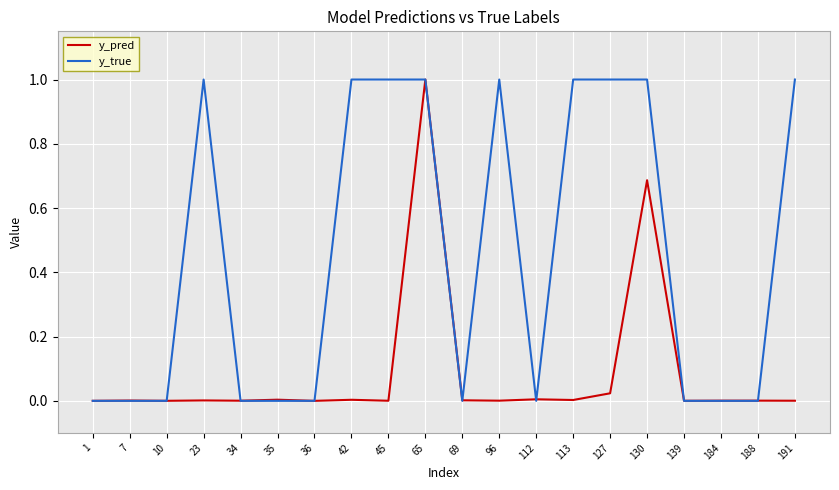

Is the value of y_true at 65 greater than the value of y_pred at 139?

Yes